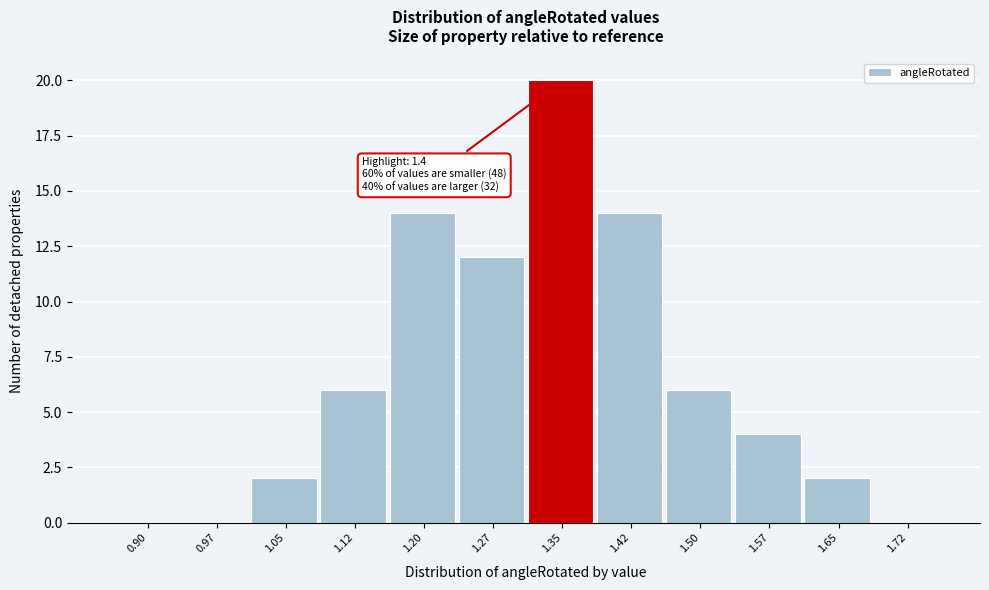

Reading left to right, list all the values displayed in this chart.

0.90=0	0.97=0	1.05=2	1.12=6	1.20=14	1.27=12	1.35=20	1.42=14	1.50=6	1.57=4	1.65=2	1.72=0